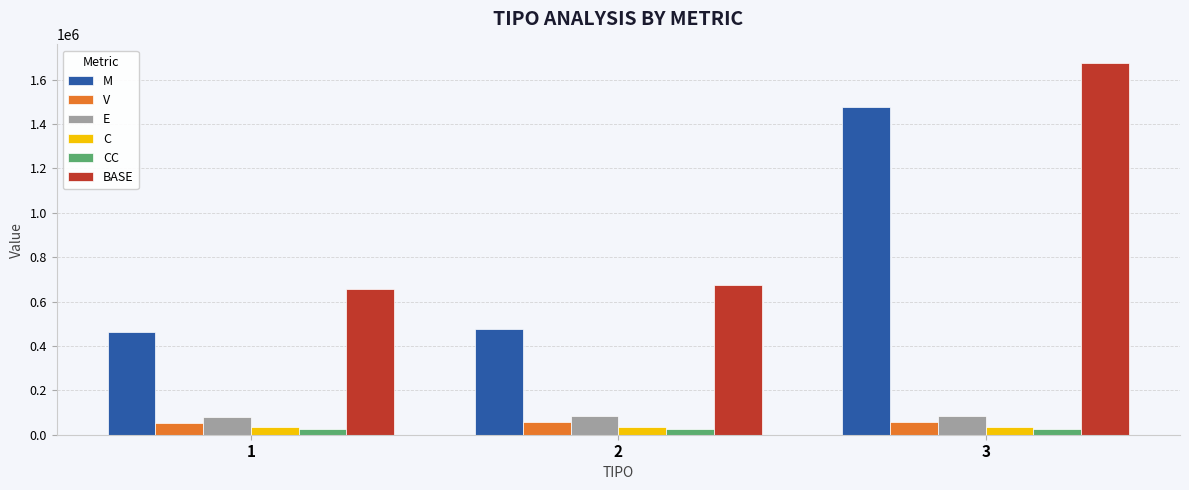

What is the difference between the highest and lowest values at 1?

631718.4